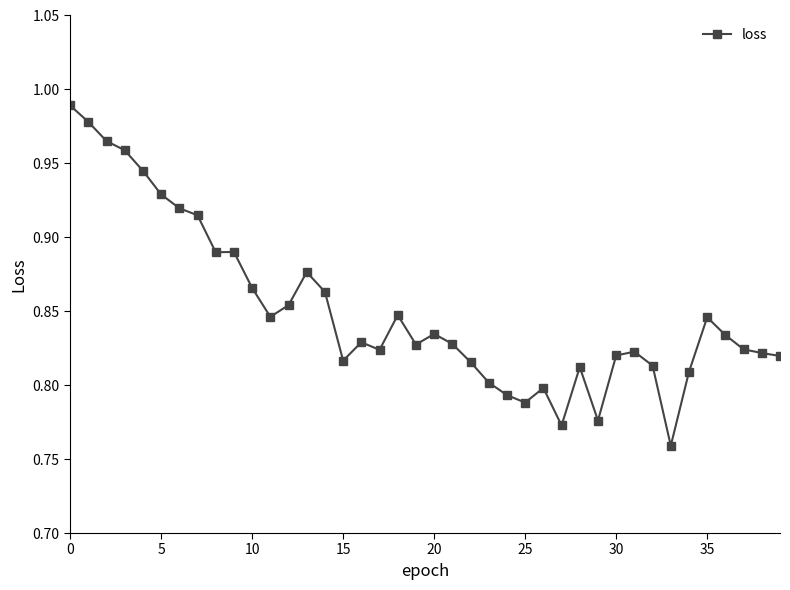

True or false: the data has more than 0 interior local peaks.

True